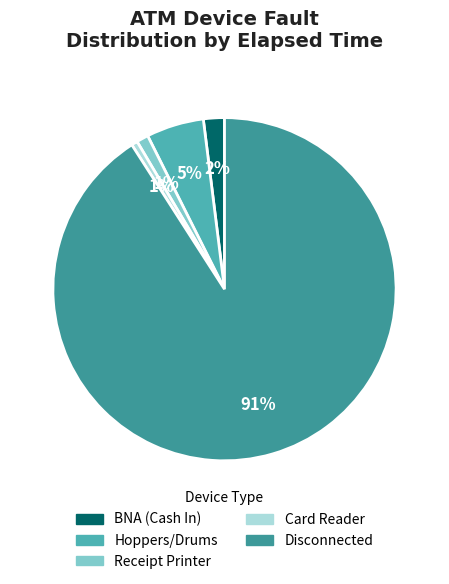

To the nearest percent, what is the average slice percentage?

20%